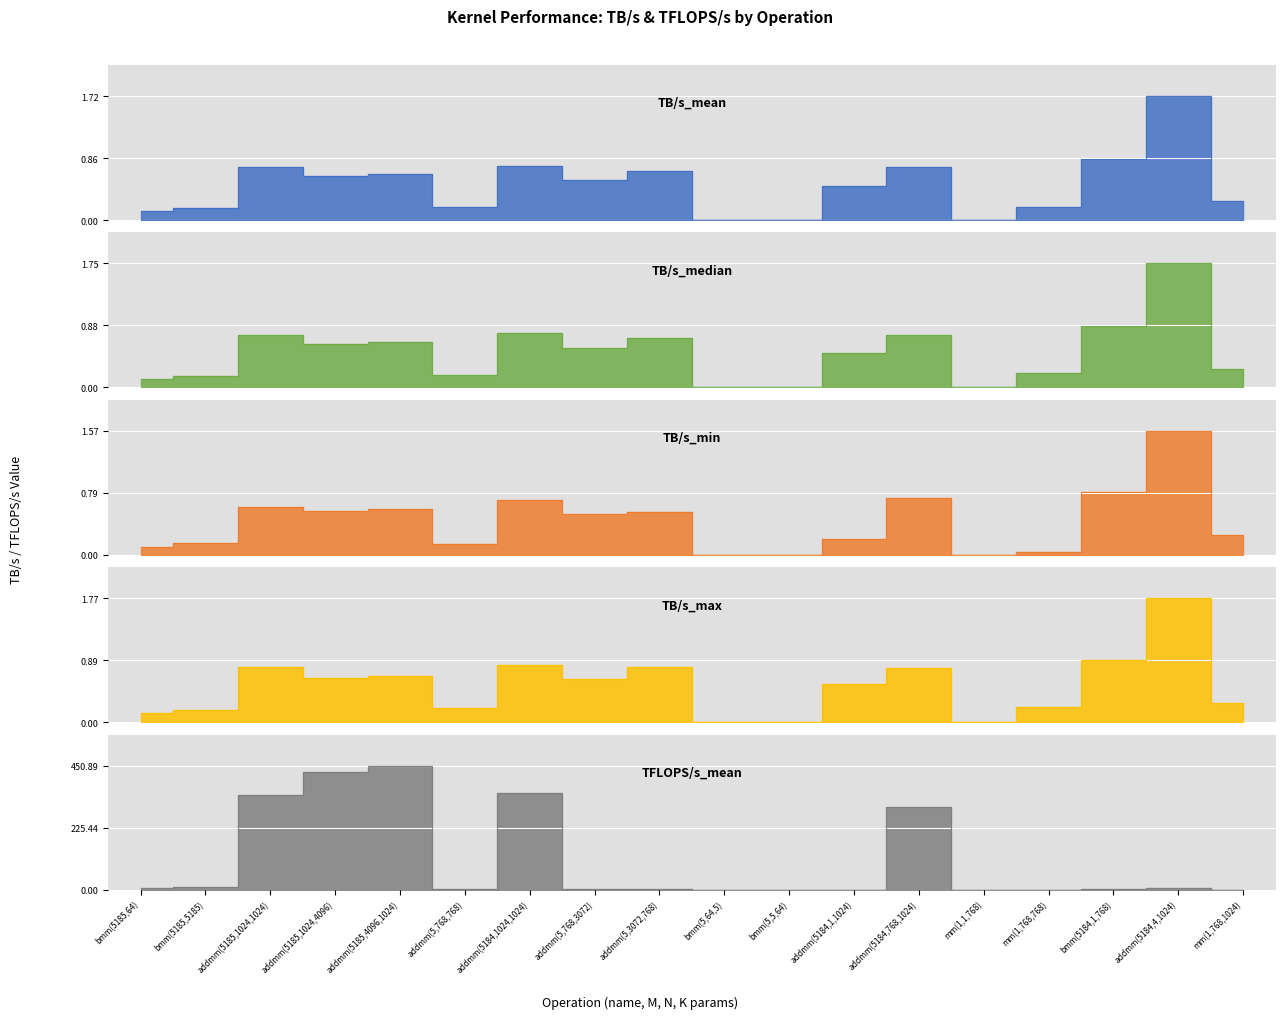

Is it true that TB/s_median equals 0.6 at addmm(5185,1024,4096)?

True